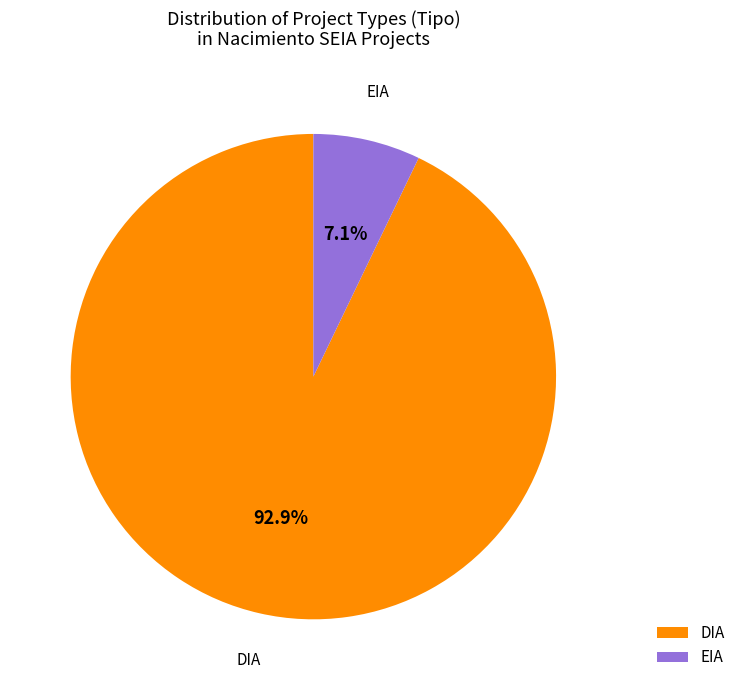

What is the largest slice in the pie chart?

DIA